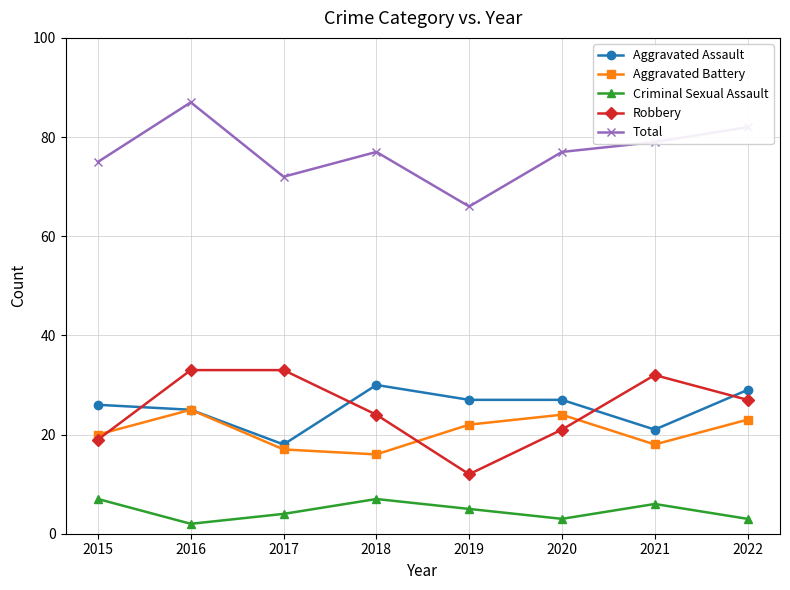

Is this an area chart (filled region under the line)?

No